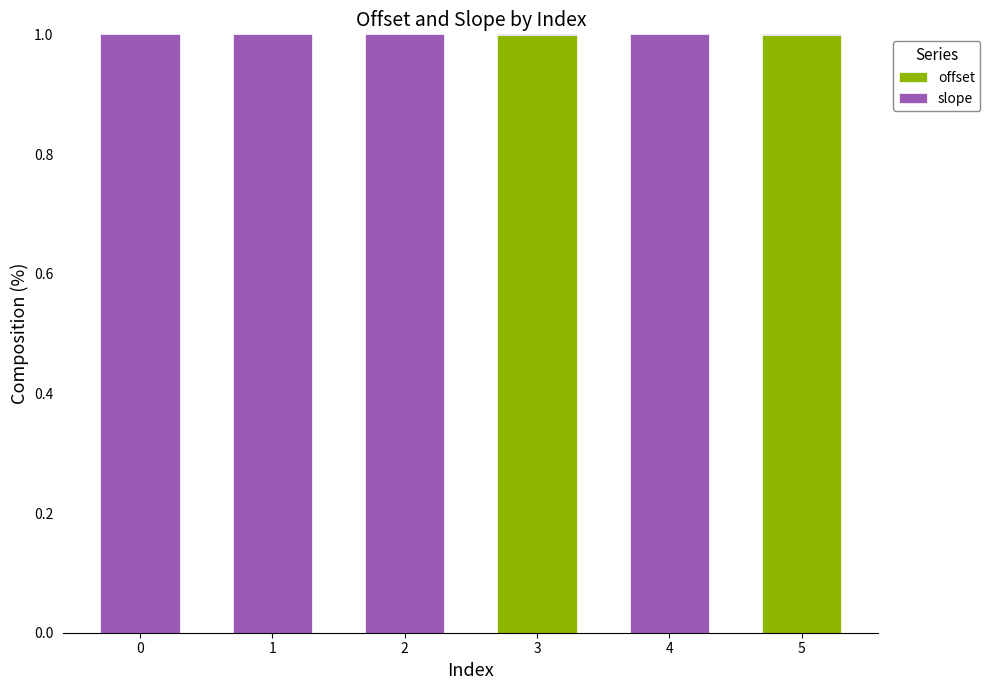

What is the highest value of the offset series?

1.0